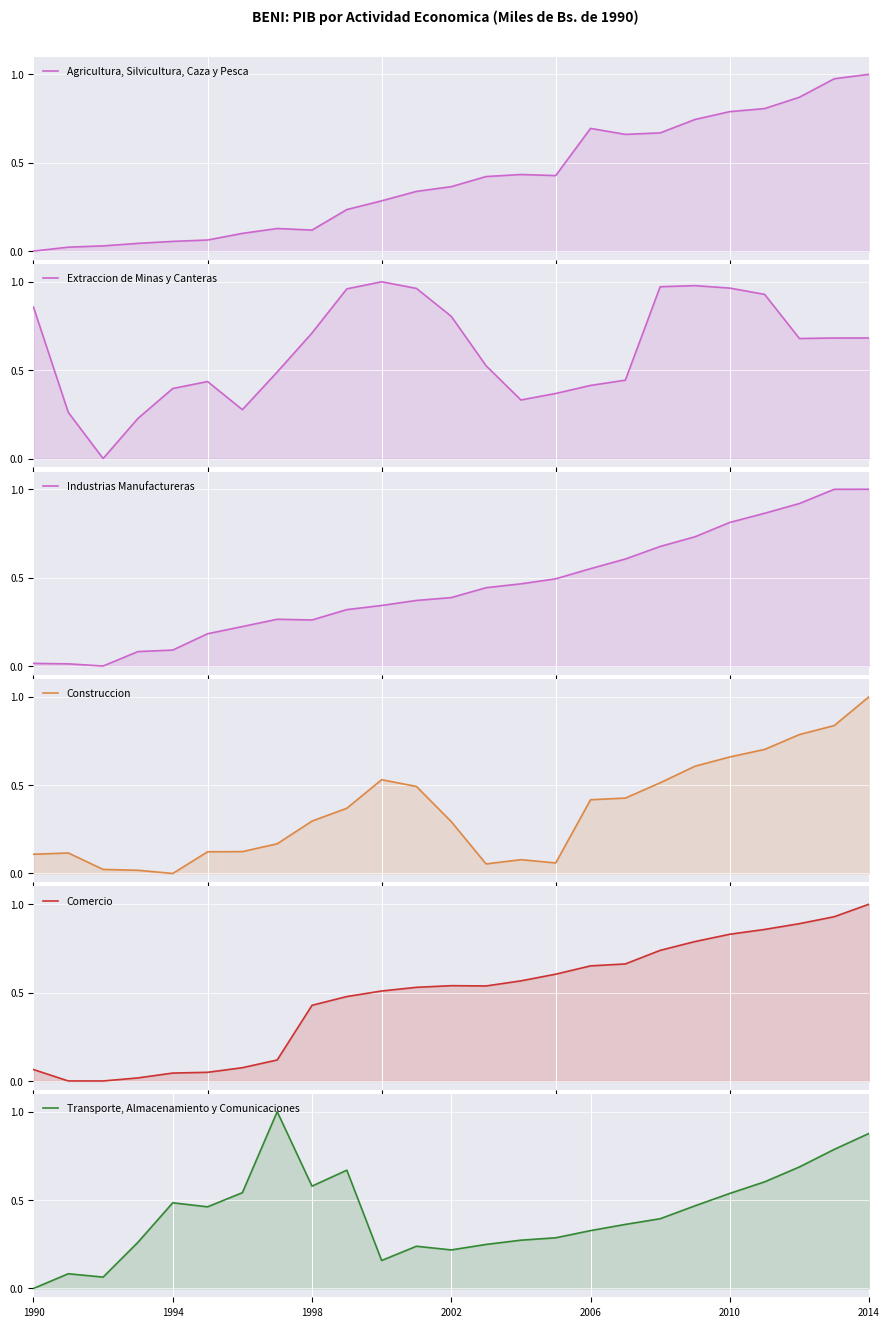

Which series has the widest spread of values?

Agricultura, Silvicultura, Caza y Pesca